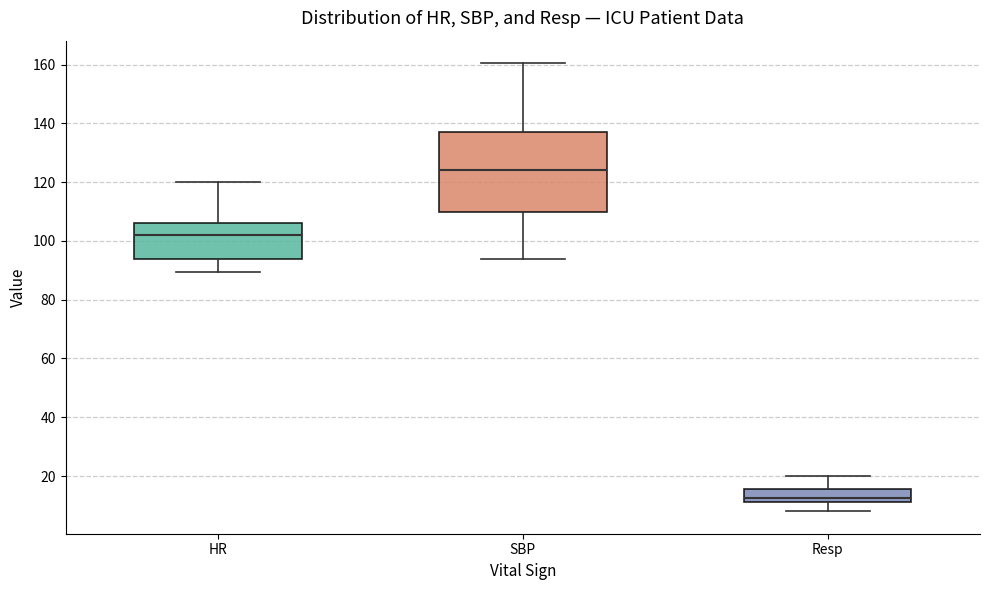

Where does the upper whisker of the box for HR end on the y-axis? The values are not printed on the chart, so give them approximately, as read against the axis.

120